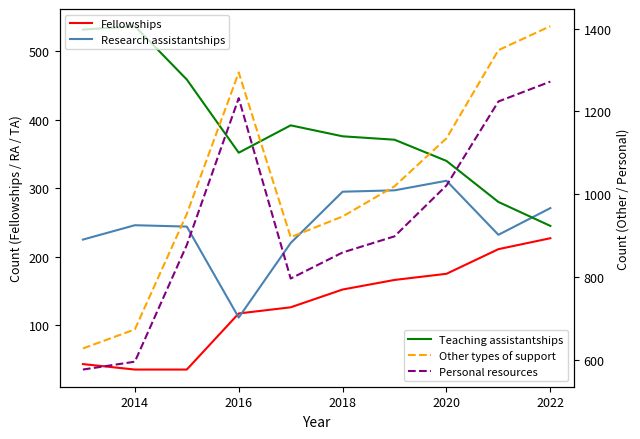

Does the chart have visible grid lines?

No